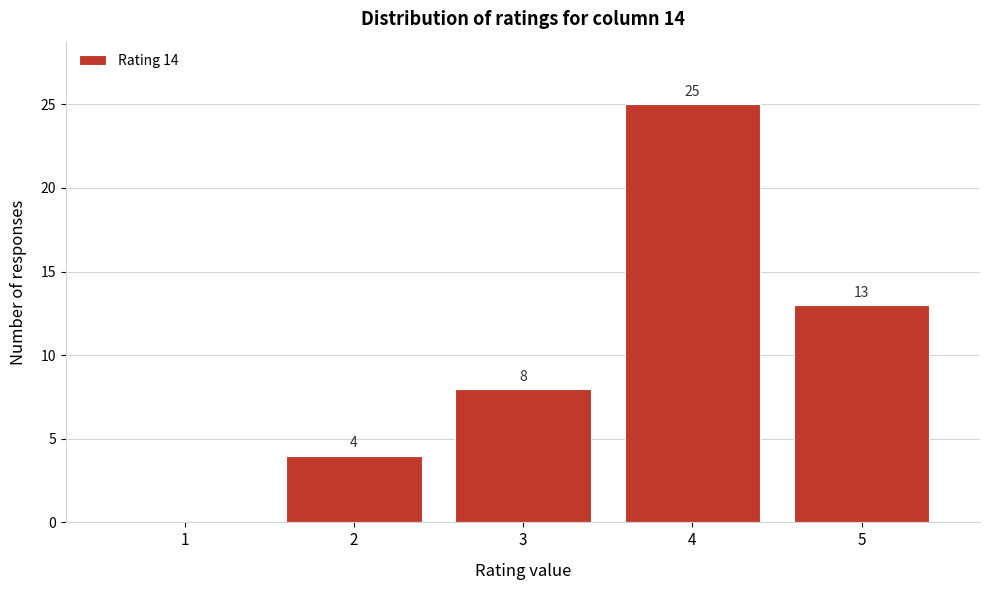

Which range on the x-axis has the tallest bar?

3.5 to 4.5